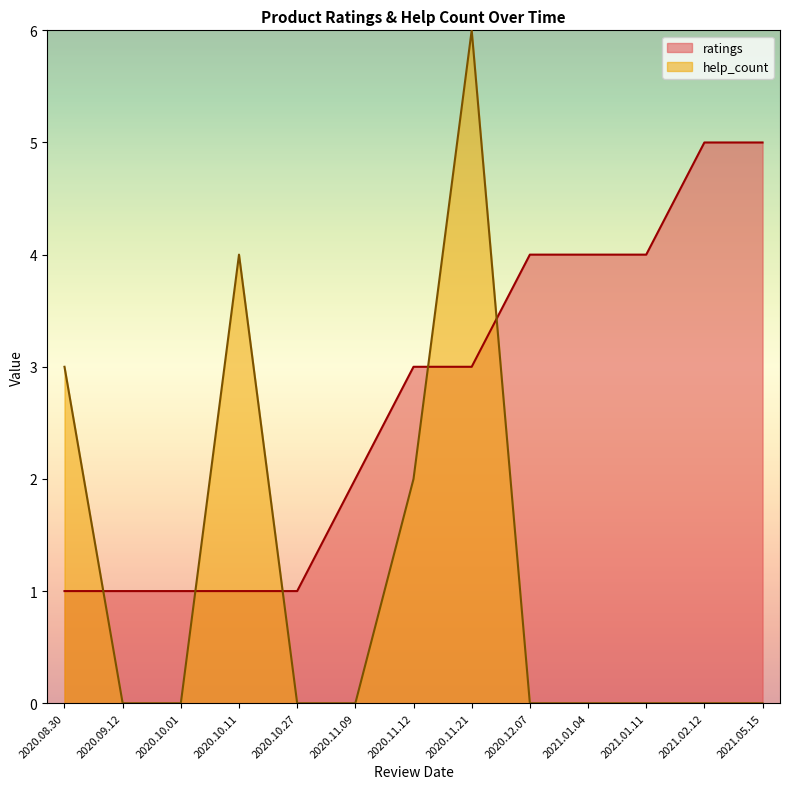

What is the sum of all help_count values?

15